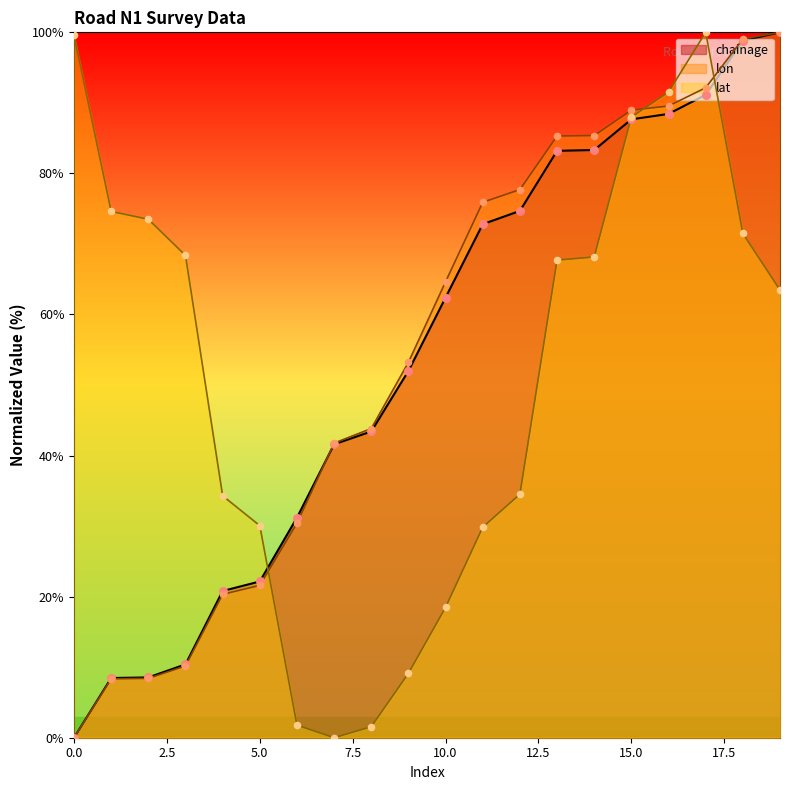

What are all the series names shown in the legend?

chainage, lon, lat